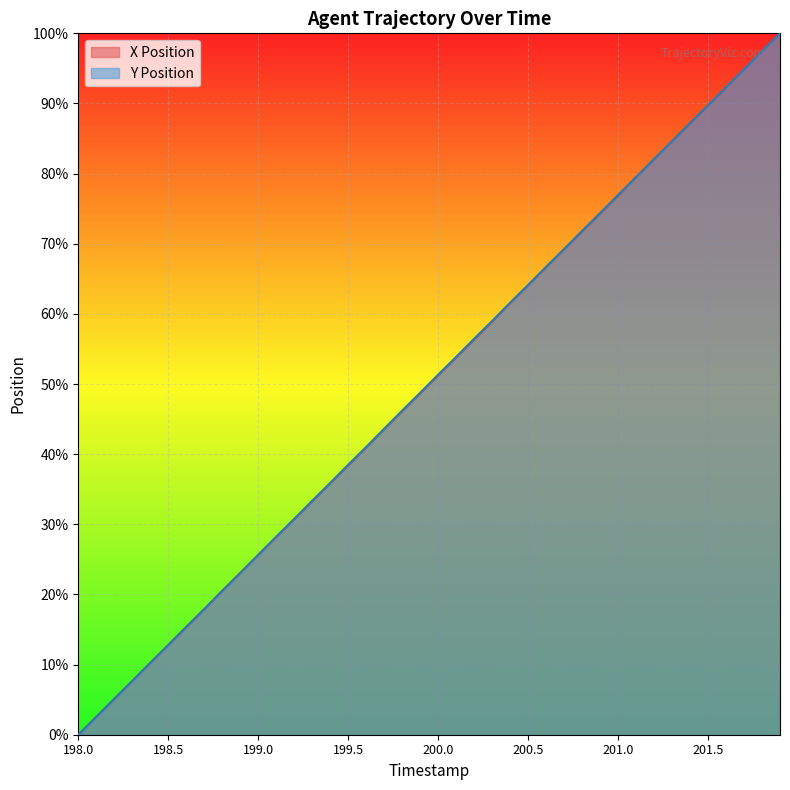

Between 198.3 and 201.7, which is larger?

201.7